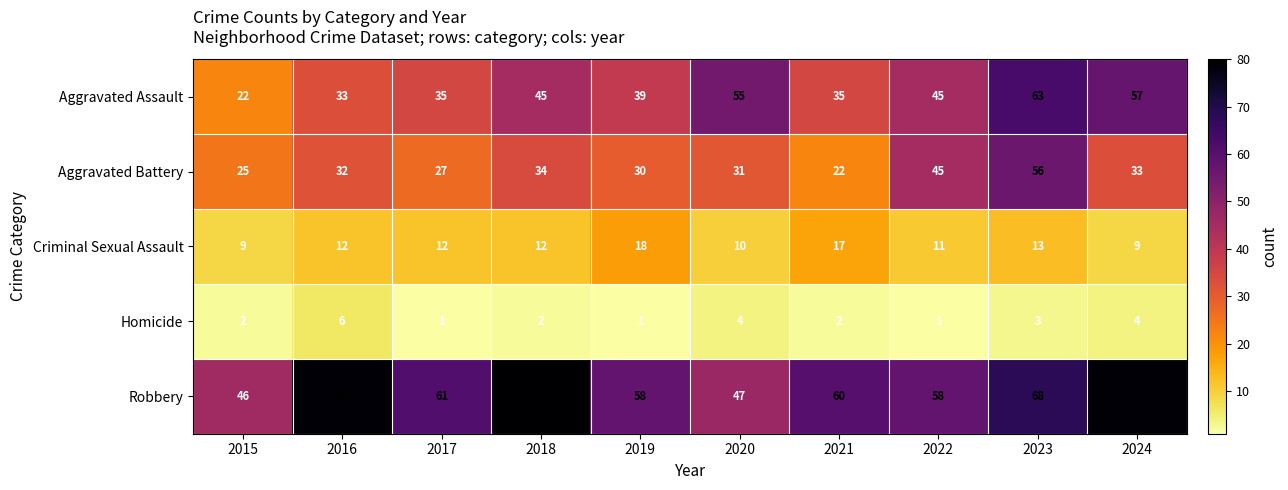

What is the spread (max minus min) of values at 2017?

60